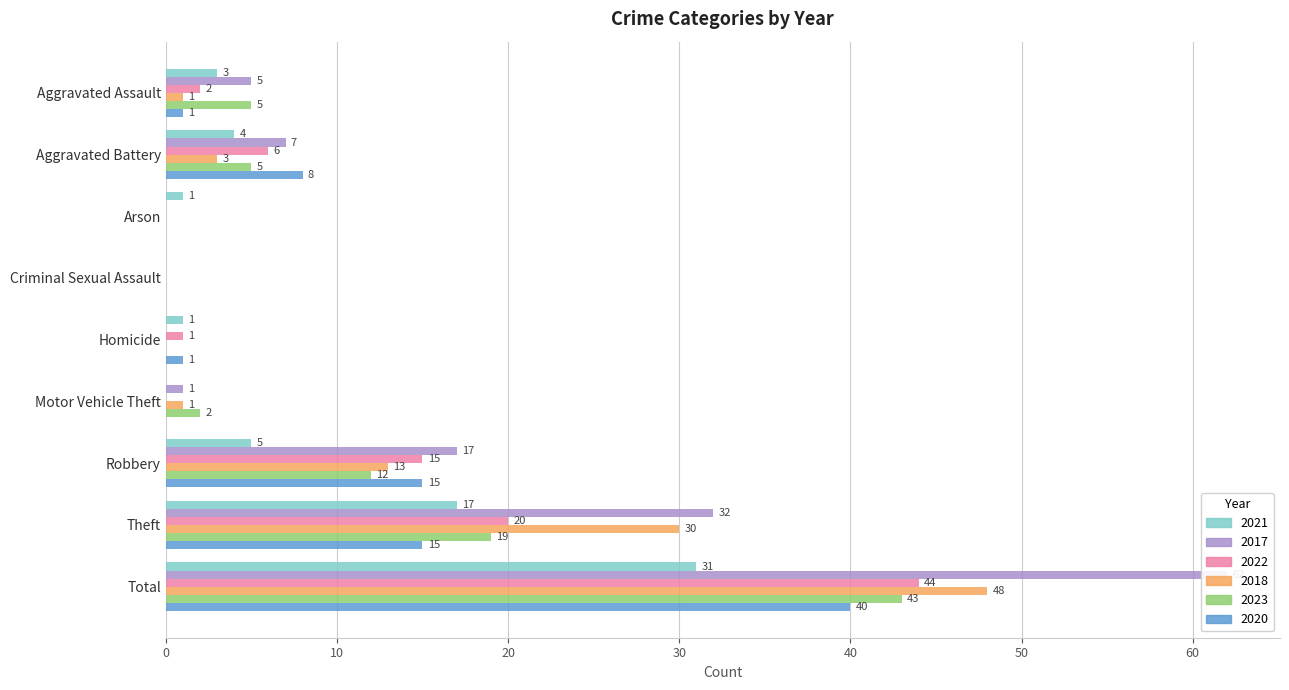

Reading right to left, what are all the values shown in this chart?

2021: 31	17	5	0	1	0	1	4	3
2017: 62	32	17	1	0	0	0	7	5
2022: 44	20	15	0	1	0	0	6	2
2018: 48	30	13	1	0	0	0	3	1
2023: 43	19	12	2	0	0	0	5	5
2020: 40	15	15	0	1	0	0	8	1